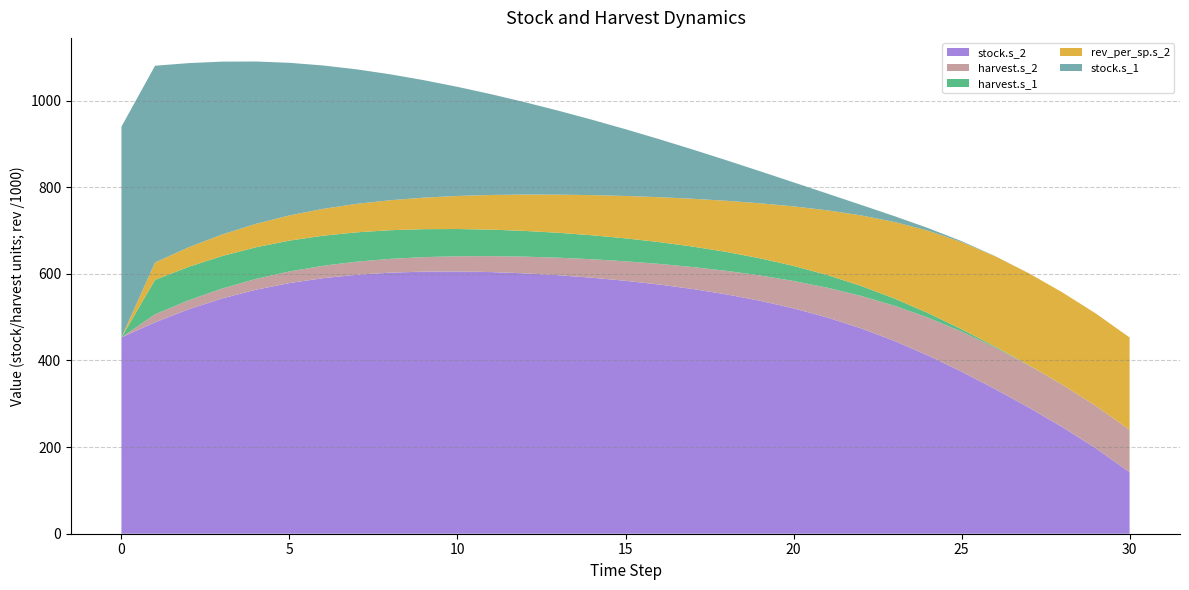

Reading left to right, extract all data points from this chart.

stock.s_2: 0.0=453.2	0.0=488.1	0.0=518.2	0.0=543.3	0.0=563.3	0.0=578.8	0.0=590.1	0.0=597.9	0.0=602.8	0.0=605.2	0.0=605.6	0.0=604.2	0.0=601.2	0.0=596.9	0.0=591.1	0.0=584.0	0.0=575.4	0.0=565.0	0.0=552.7	0.0=538.0	0.0=520.4	0.0=499.4	0.0=474.5	0.0=445.2	0.0=411.6	0.0=374.3	0.0=334.0	0.0=291.4	0.0=246.2	0.0=197.1	0.0=142.1
harvest.s_2: 0.0=0.0	0.0=18.5	0.0=20.8	0.0=22.9	0.0=24.9	0.0=26.8	0.0=28.5	0.0=30.2	0.0=31.8	0.0=33.5	0.0=35.1	0.0=36.8	0.0=38.6	0.0=40.5	0.0=42.6	0.0=45.0	0.0=47.7	0.0=50.7	0.0=54.3	0.0=58.4	0.0=63.2	0.0=68.7	0.0=74.8	0.0=81.3	0.0=87.5	0.0=92.5	0.0=95.9	0.0=97.5	0.0=98.0	0.0=98.0	0.0=98.0
harvest.s_1: 0.0=0.0	0.0=79.5	0.0=77.2	0.0=75.1	0.0=73.1	0.0=71.2	0.0=69.5	0.0=67.8	0.0=66.2	0.0=64.5	0.0=62.9	0.0=61.2	0.0=59.4	0.0=57.5	0.0=55.4	0.0=53.0	0.0=50.3	0.0=47.3	0.0=43.7	0.0=39.6	0.0=34.8	0.0=29.3	0.0=23.2	0.0=16.7	0.0=10.5	0.0=5.5	0.0=2.1	0.0=0.5	0.0=0.0	0.0=0.0	0.0=0.0
rev_per_sp.s_2: 0.0=0.0	0.0=40242.3	0.0=45127.6	0.0=49763.9	0.0=54117.9	0.0=58196.1	0.0=62035.8	0.0=65694.6	0.0=69241.8	0.0=72753.0	0.0=76307.2	0.0=79986.4	0.0=83877.8	0.0=88075.8	0.0=92686.9	0.0=97833.4	0.0=103659.0	0.0=110332.0	0.0=118045.8	0.0=127008.7	0.0=137410.8	0.0=149345.9	0.0=162658.2	0.0=176708.1	0.0=190175.6	0.0=201246.9	0.0=208505.5	0.0=211973.0	0.0=213009.4	0.0=213106.1	0.0=213106.1
stock.s_1: 0.0=486.7	0.0=454.2	0.0=425.3	0.0=399.0	0.0=374.9	0.0=352.4	0.0=331.0	0.0=310.6	0.0=290.7	0.0=271.2	0.0=252.0	0.0=232.7	0.0=213.4	0.0=193.9	0.0=174.1	0.0=154.2	0.0=134.0	0.0=113.8	0.0=93.7	0.0=74.1	0.0=55.5	0.0=38.7	0.0=24.4	0.0=13.4	0.0=6.1	0.0=2.1	0.0=0.4	0.0=0.0	0.0=0.0	0.0=0.0	0.0=0.0